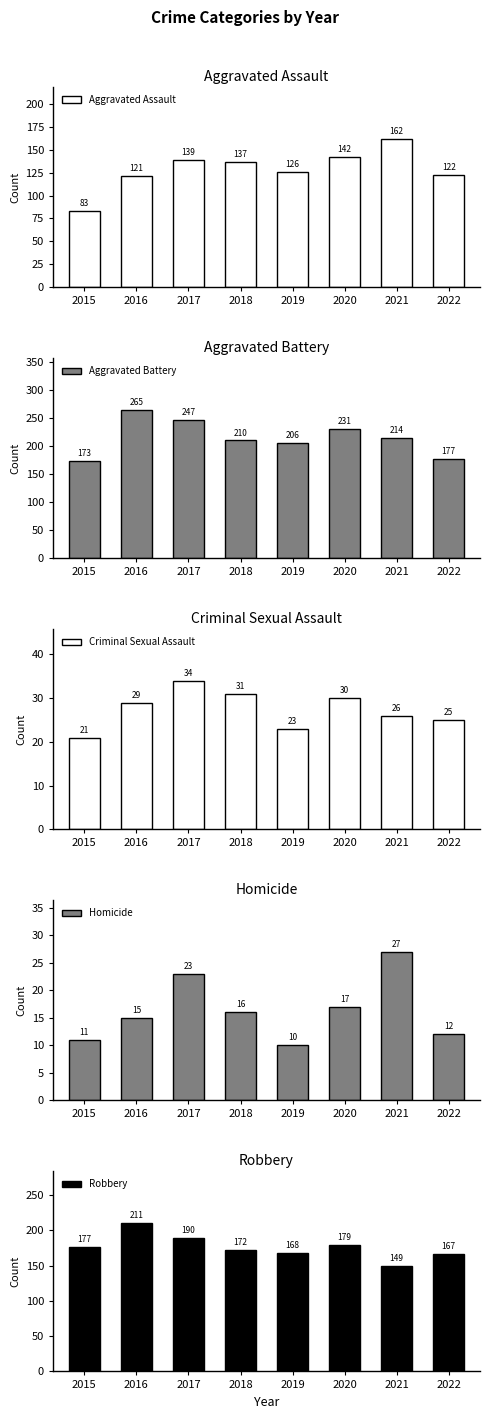

Which has a higher value, 2022 or 2021?

2021